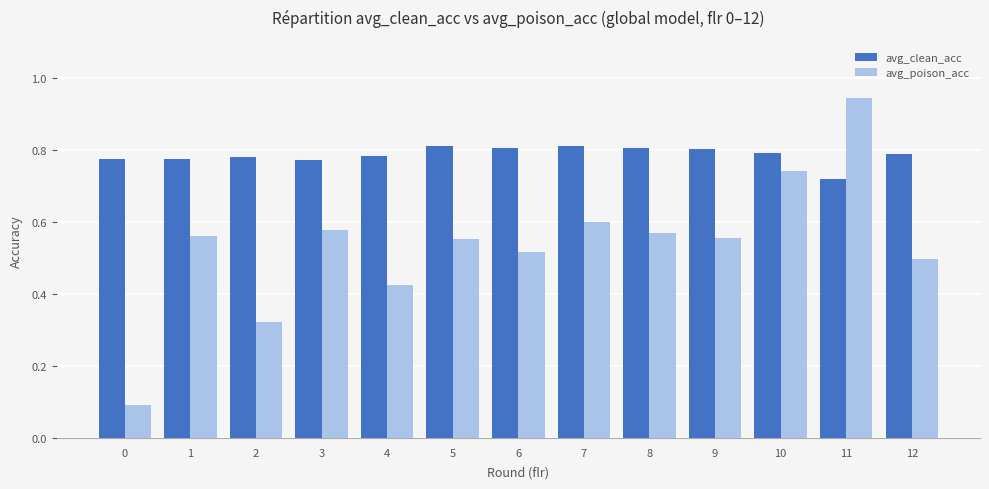

Which series has the largest total across all categories?

avg_clean_acc